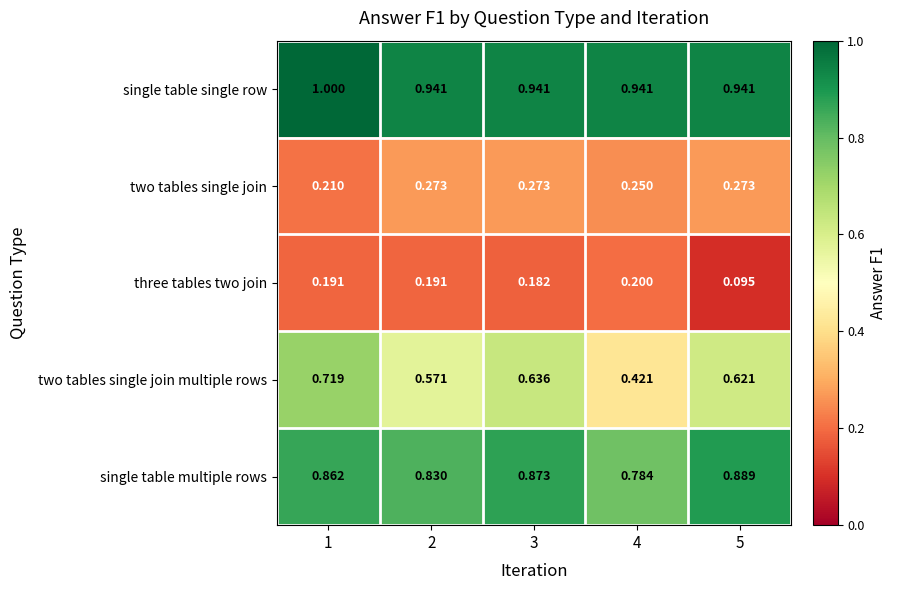

Is the value of single table single row at 1 greater than the value of single table multiple rows at 1?

Yes